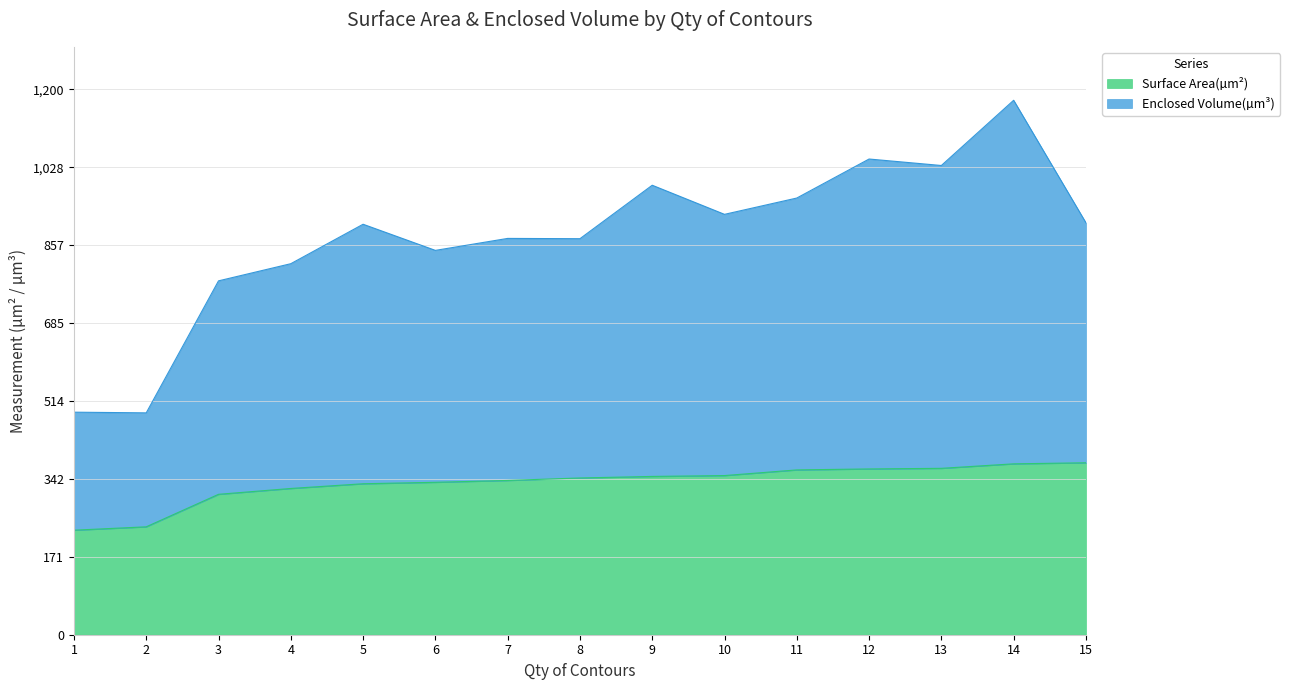

True or false: Enclosed Volume(µm³) and Surface Area(µm²) intersect in this chart.

False